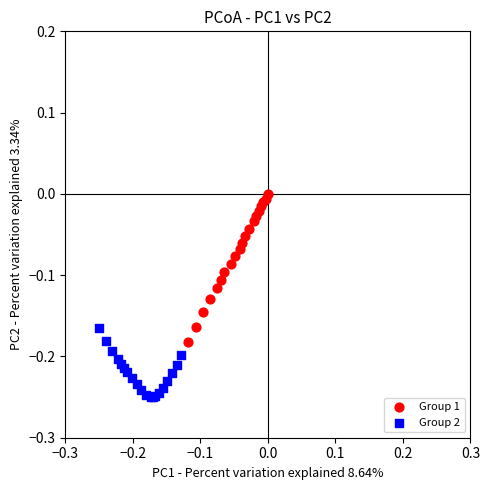

Which series has the widest spread of Y values?

Group 1